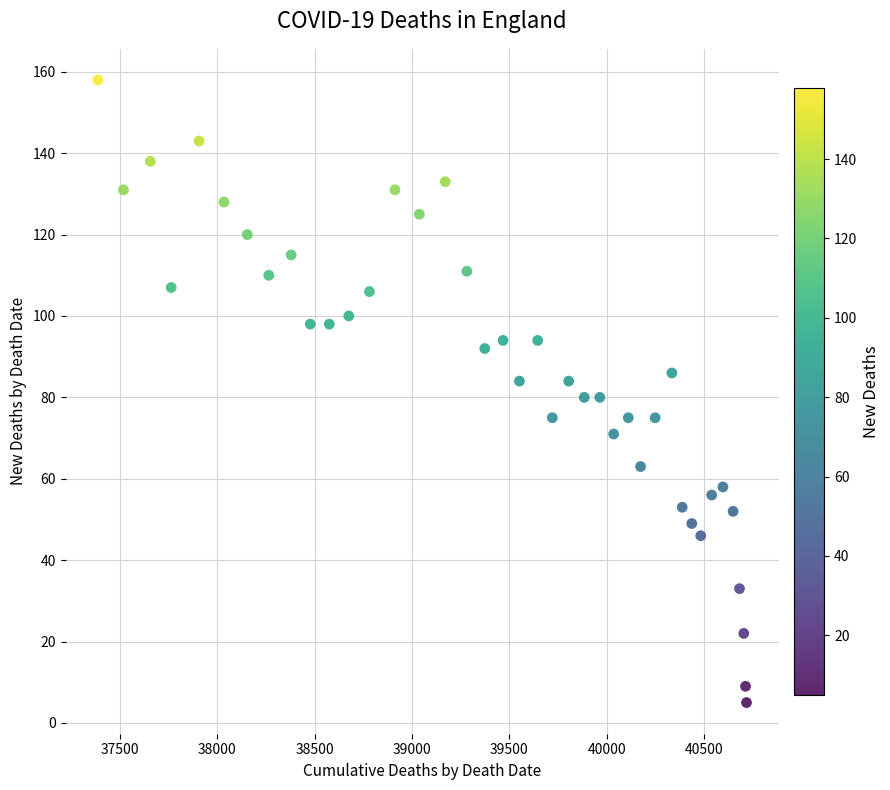

What is the range of X values (max minus min)?

3330